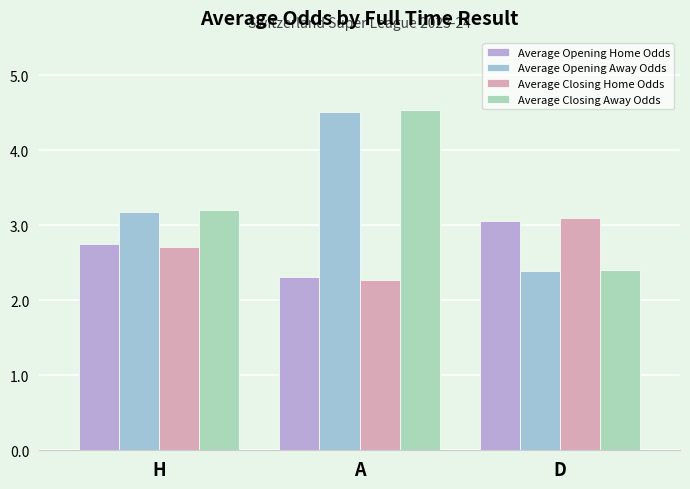

What is the difference between the maximum and minimum values in the Average Opening Away Odds series?

2.1